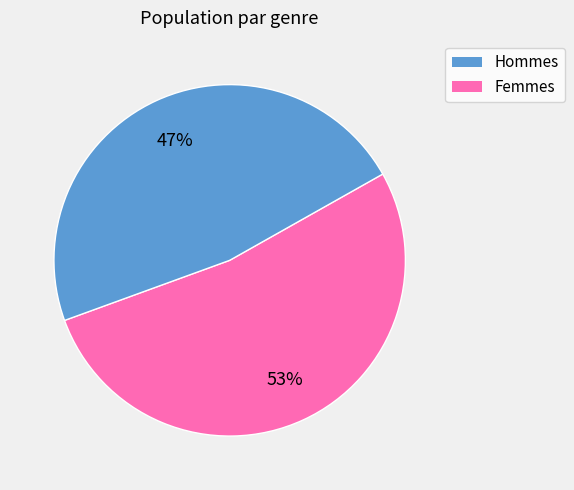

Is there any slice that represents more than half of the pie?

Yes